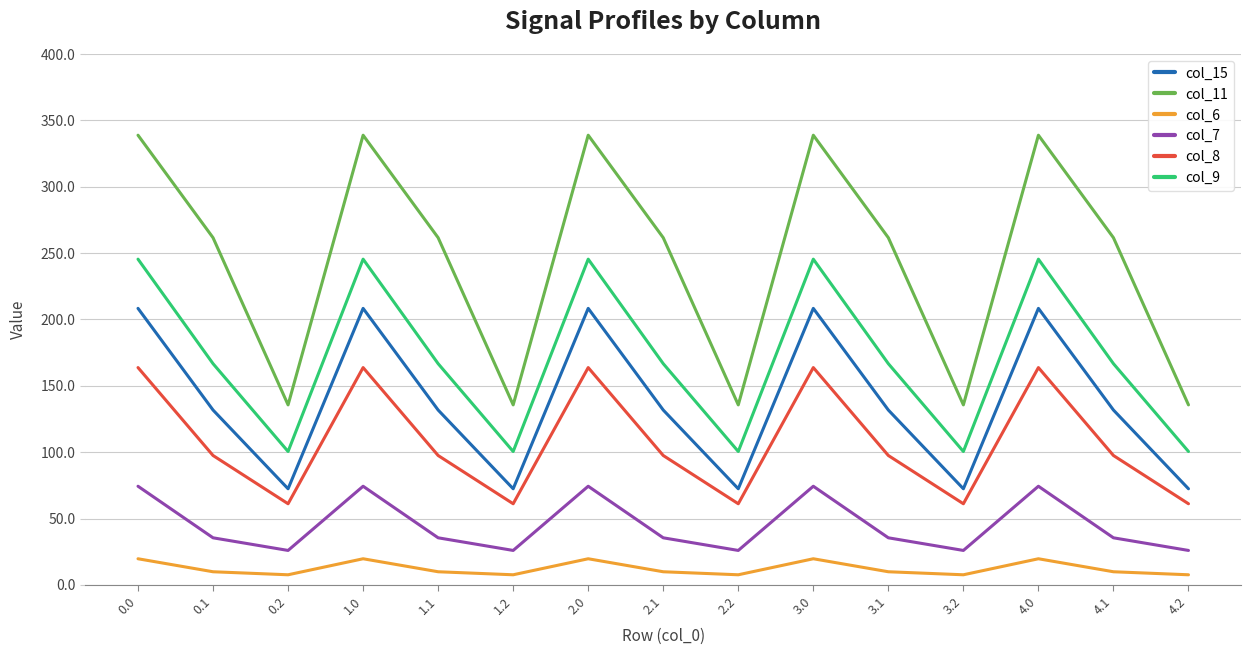

At 1.2, list the series in order from smallest to largest.

col_6, col_7, col_8, col_15, col_9, col_11